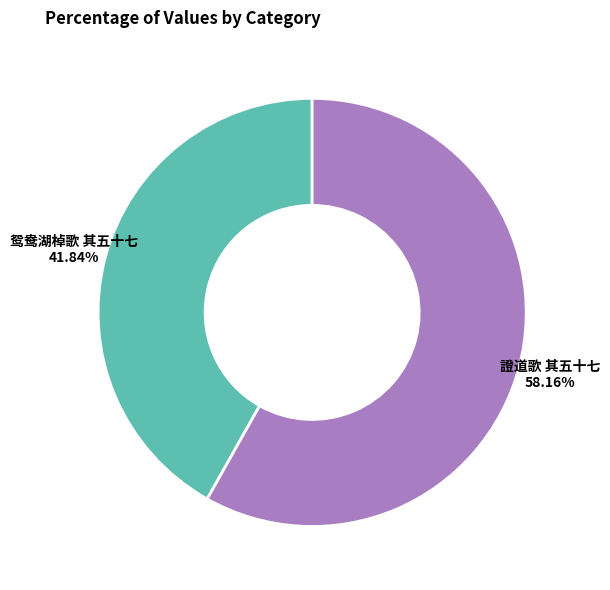

Is there a majority slice in this chart?

Yes